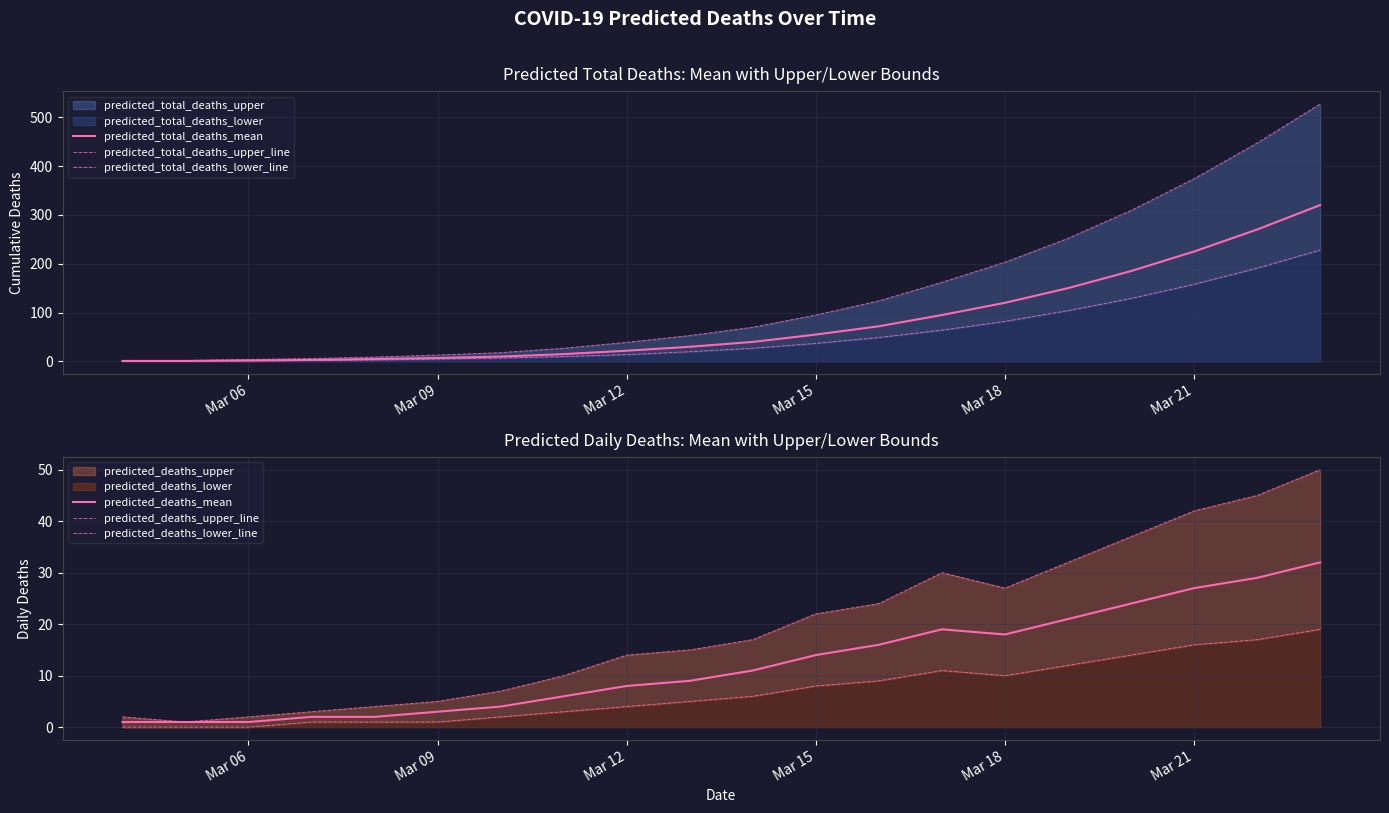

What is the maximum value for predicted_total_deaths_mean?

320